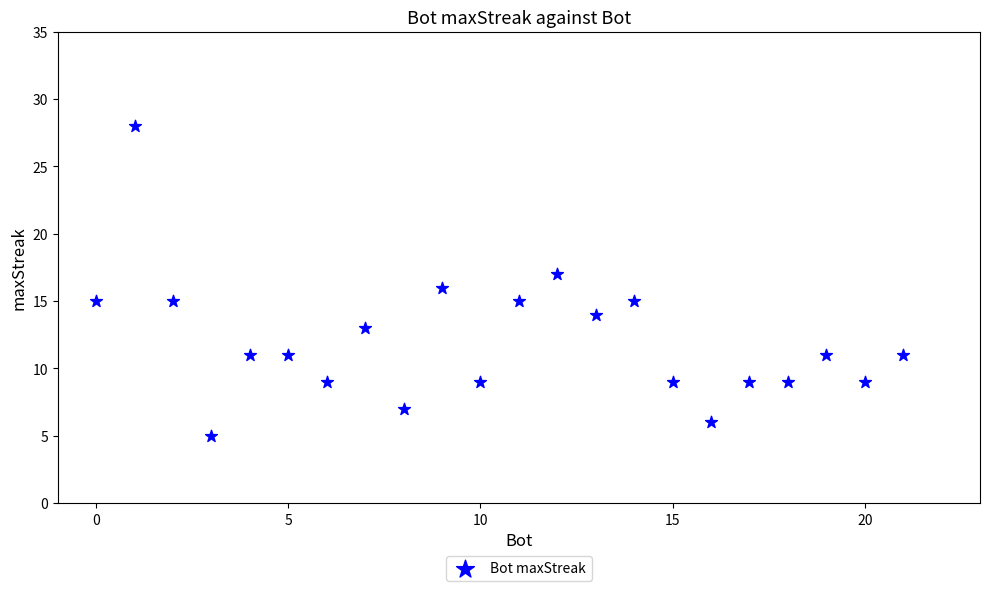

What is the range of Y values (max minus min)?

23